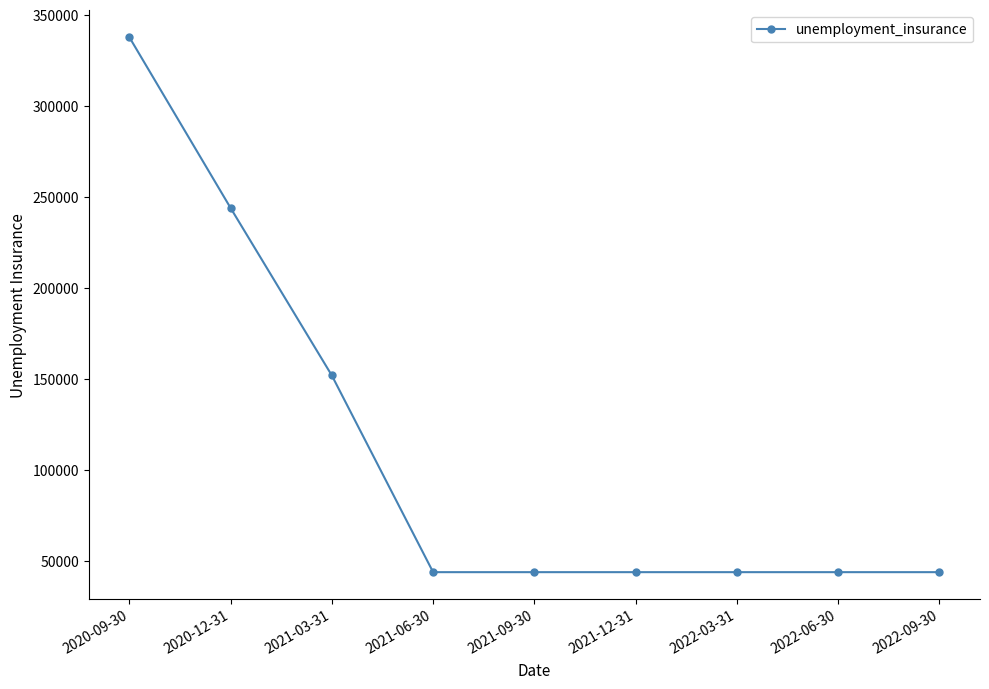

Count the values in the range 44000 to 152000.

7